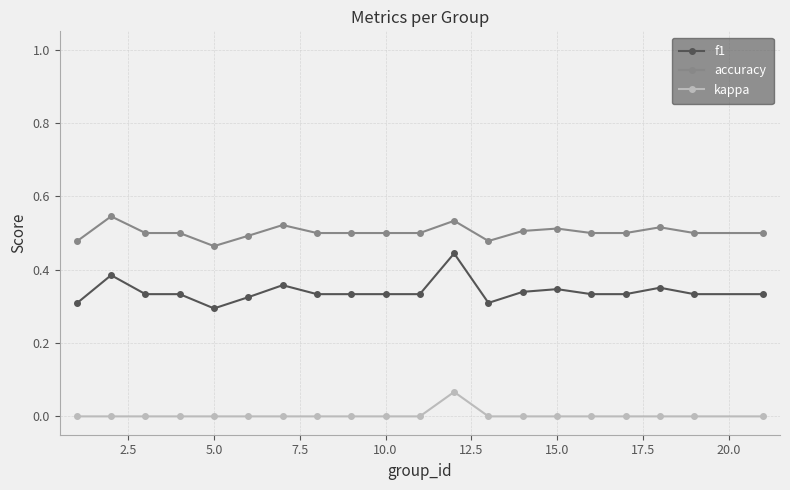

True or false: f1 has more than 2 interior local peaks.

True